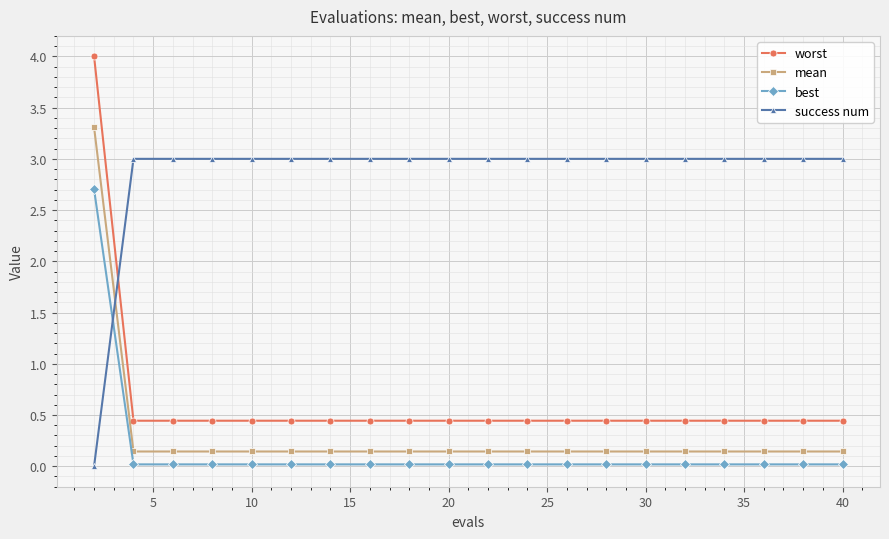

Does the chart have visible grid lines?

Yes